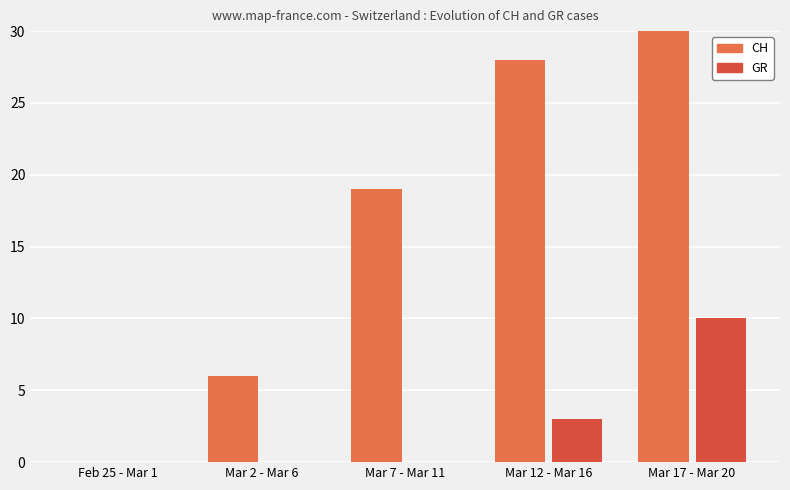

The value of GR (total) at Mar 7 - Mar 11 is -7. True or false?

False